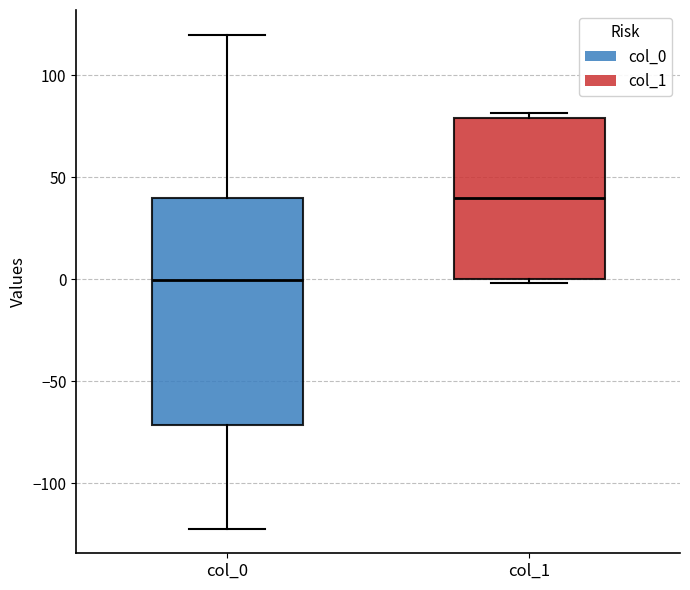

Where is the upper edge of the box for col_0 on the y-axis? The values are not printed on the chart, so give them approximately, as read against the axis.

40